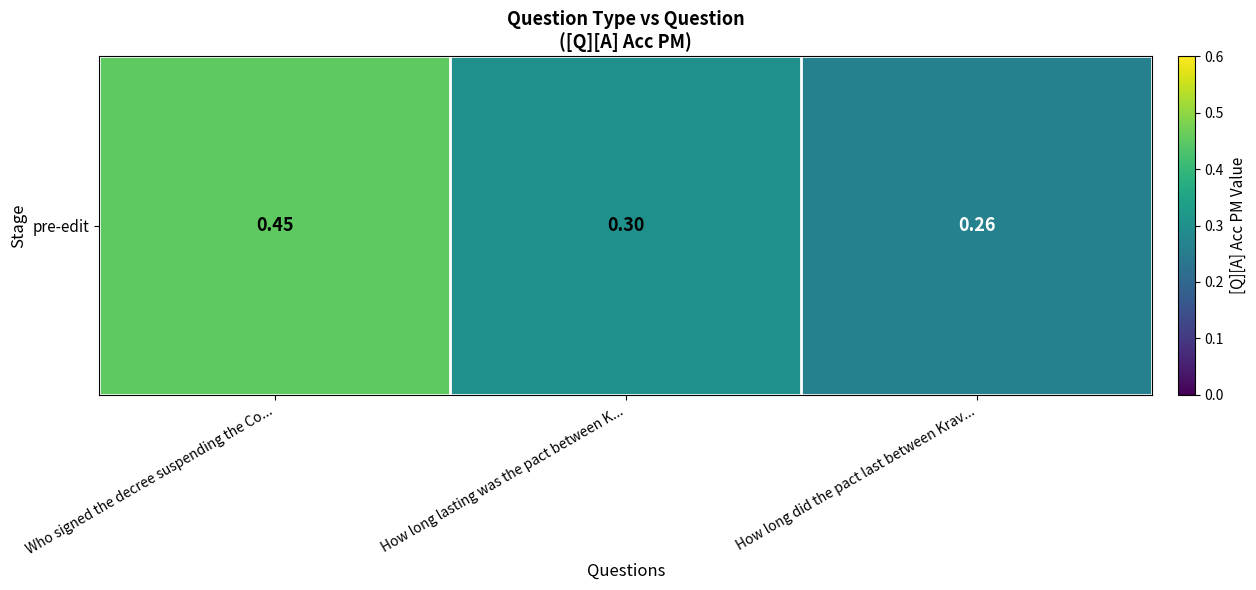

Reading left to right, extract all data points from this chart.

0.5	0.3	0.3